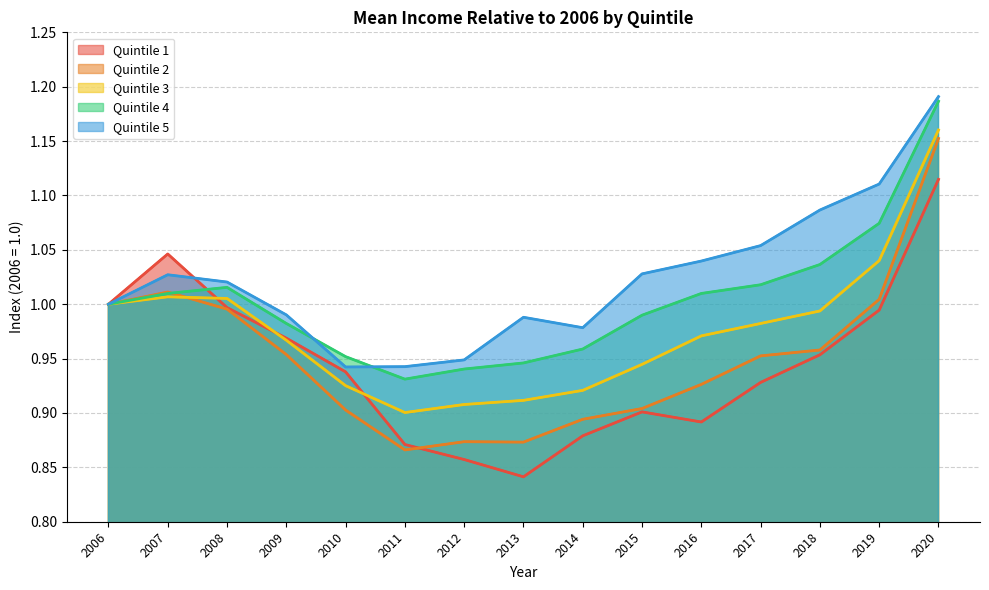

Which category has the lowest value in the Quintile 5 series?

2010